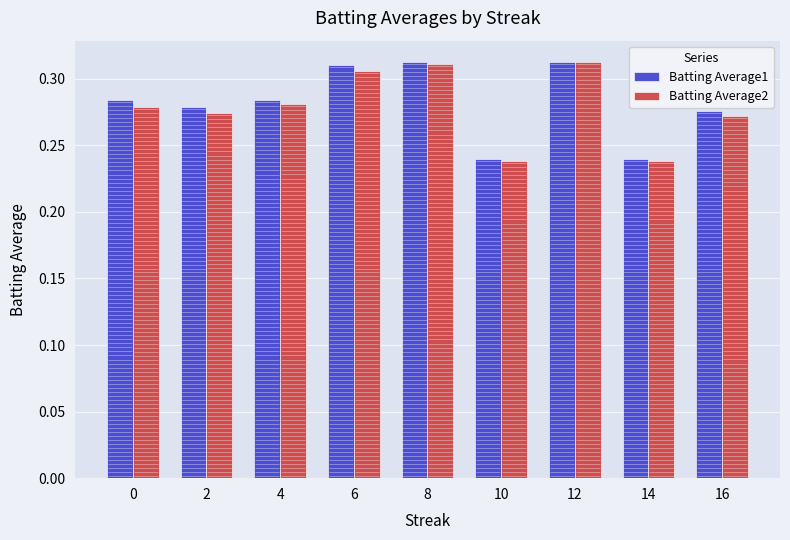

How many distinct data groups are displayed?

2